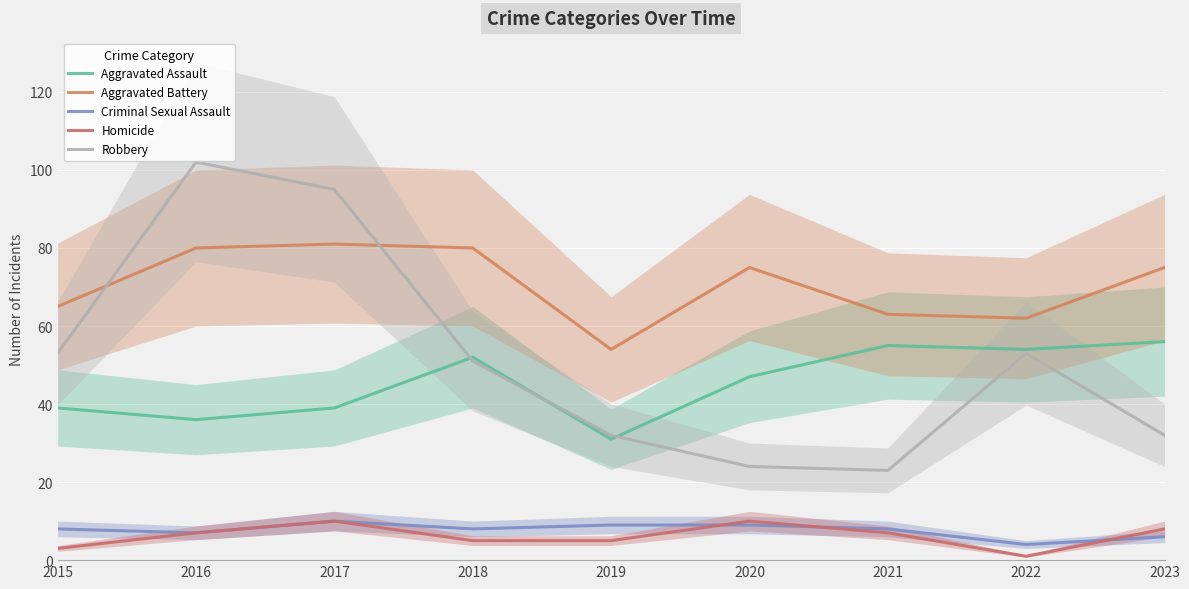

Between 2015 and 2016, which series saw the biggest shift?

Robbery